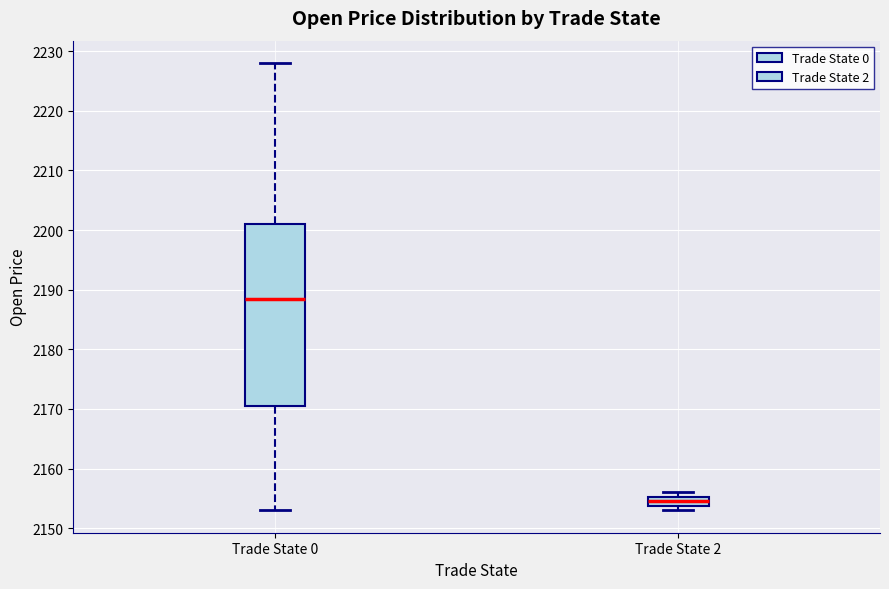

Reading left to right, read every box against the y-axis: the position of its median line, the range the box covers, and the ends of its whiskers. The values are not printed on the chart, so give them approximately, as read against the axis.

Trade State 0: median 2189, box 2171 to 2201, whiskers 2153 to 2228
Trade State 2: median 2155 (inside the box), box 2154 to 2155, whiskers 2153 to 2156